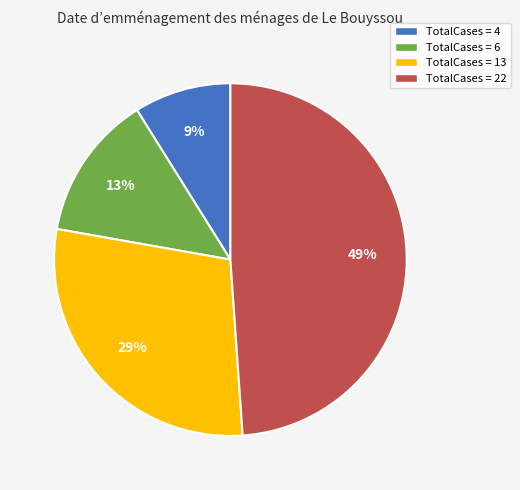

Count the number of slices in the pie.

4